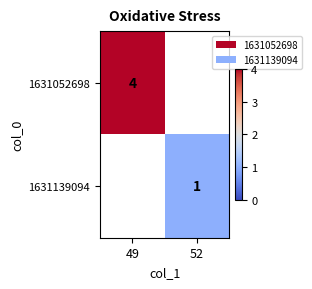

The value of 1631052698 at 49 is 4. True or false?

True